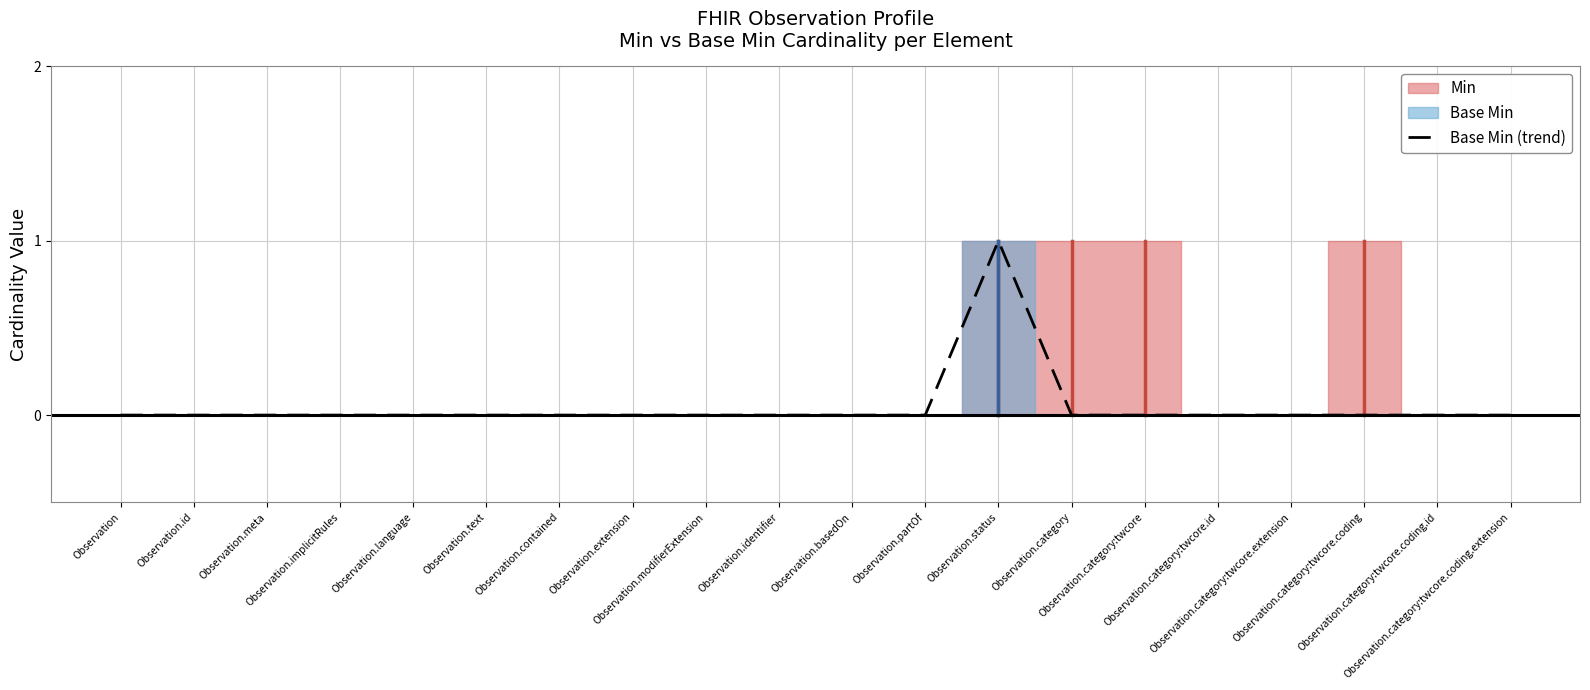

How many interior local peaks (higher than both neighbors) does the data have?

1